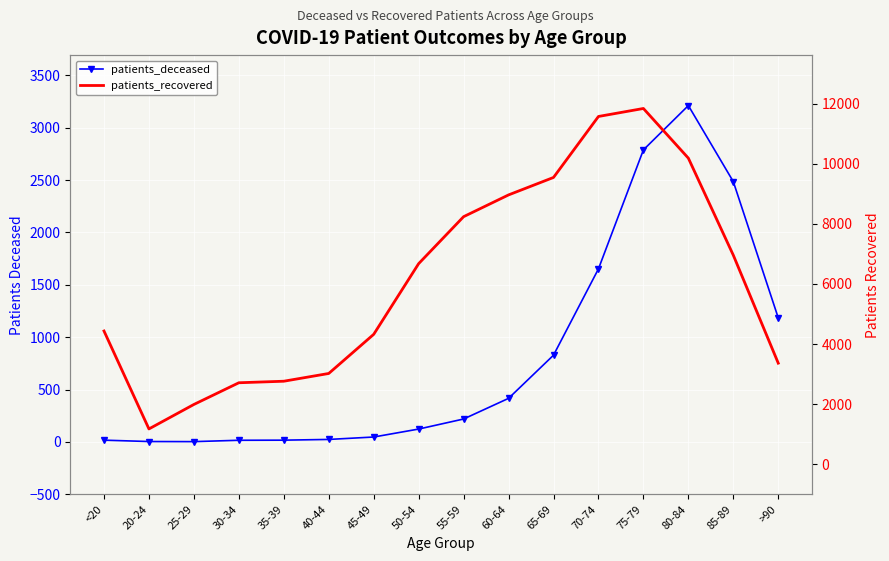

What is the difference between the maximum and second lowest values in the patients_deceased series?

3207